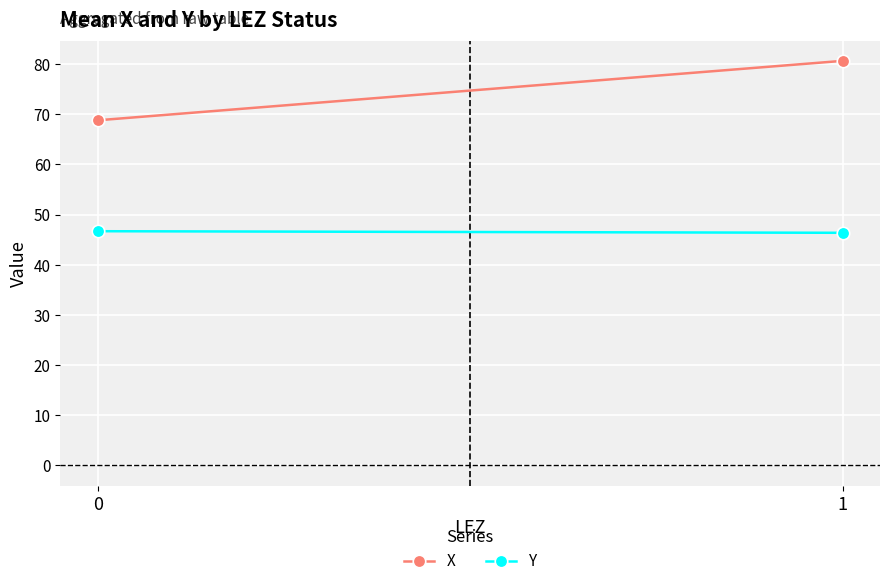

Read the Y value at 1.

46.4